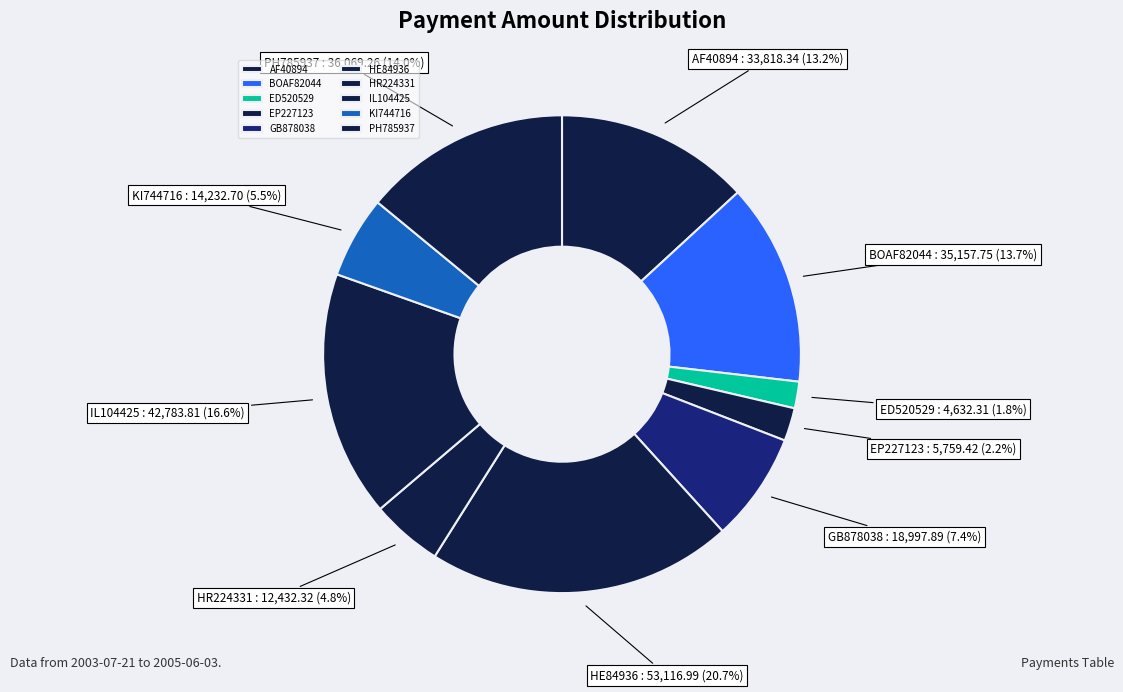

How many segments does this pie chart have?

10